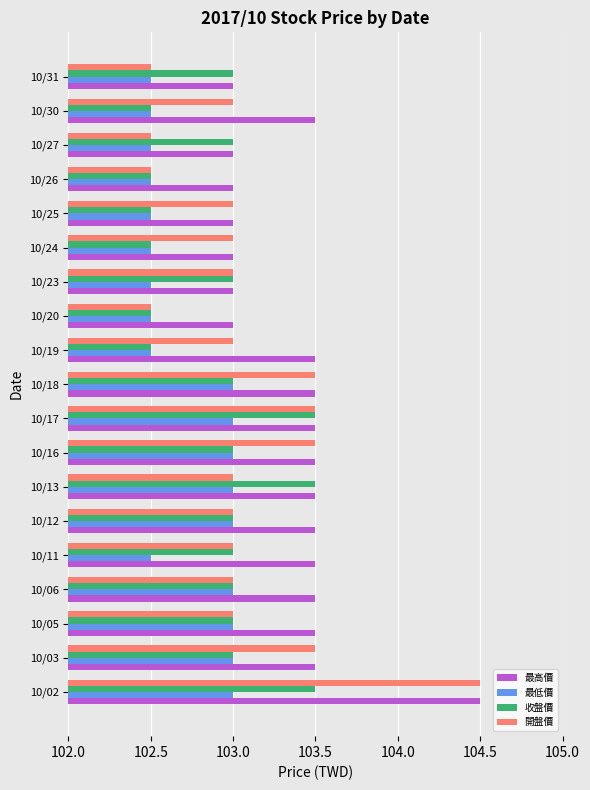

What is the spread (max minus min) of values at 10/13?

0.5